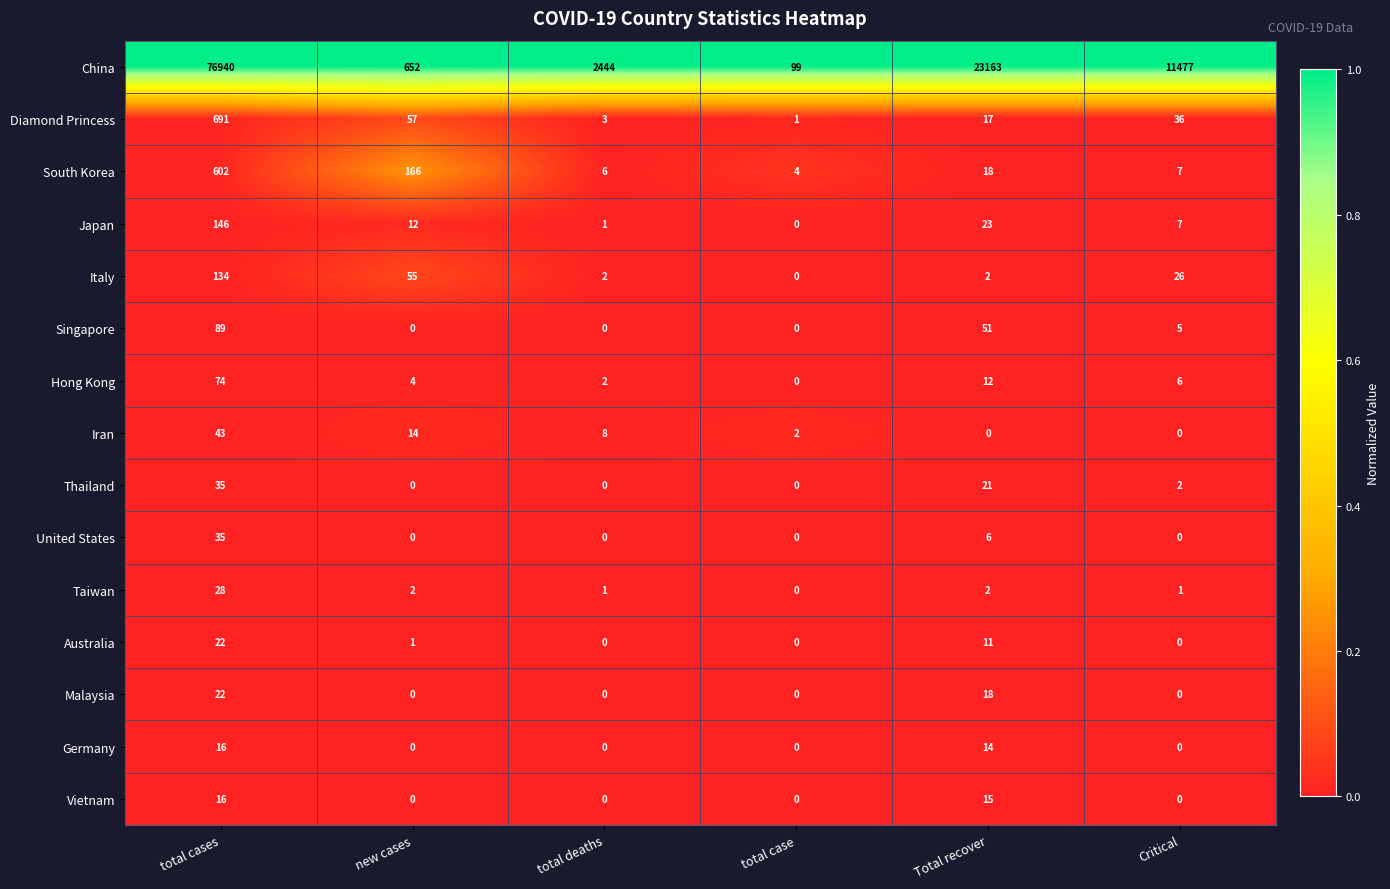

The Diamond Princess series shows 57 at new cases. True or false?

True